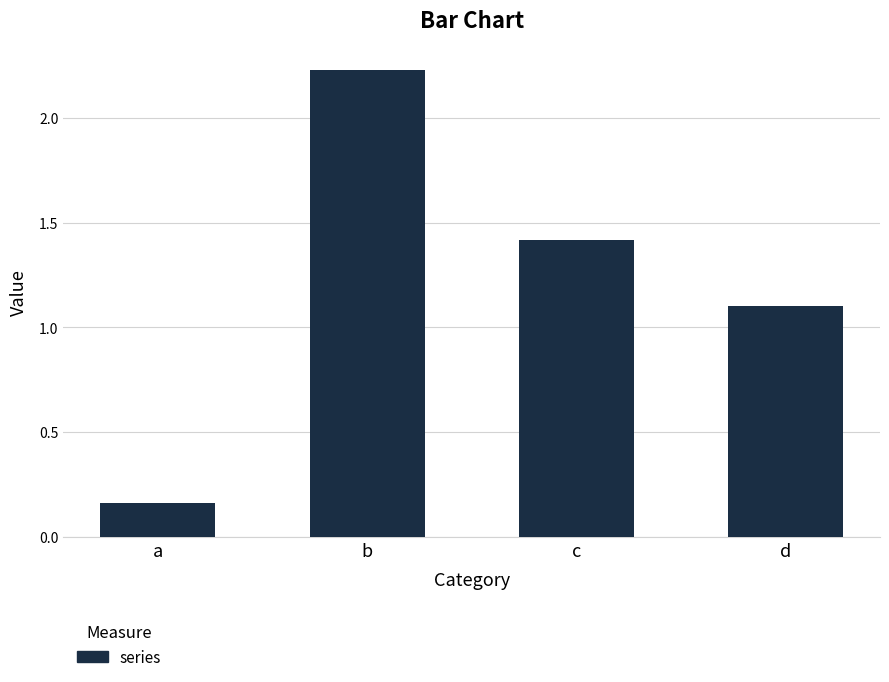

How many values exceed 1?

3